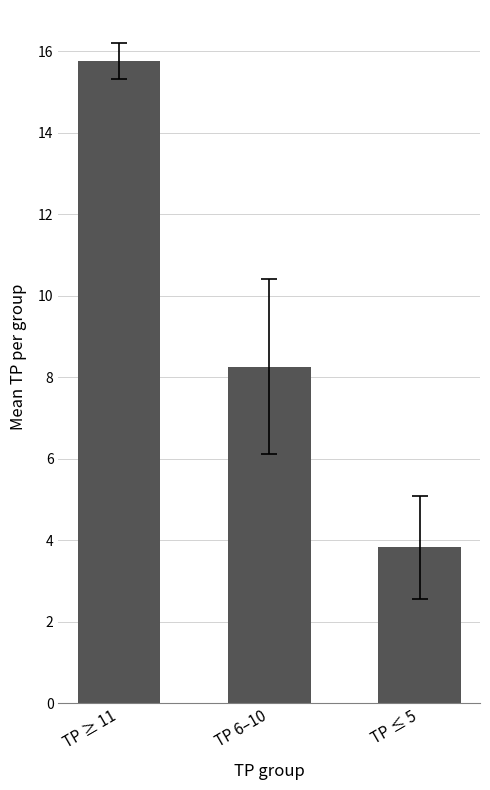

Where does the data first go above 8?

TP ≥ 11